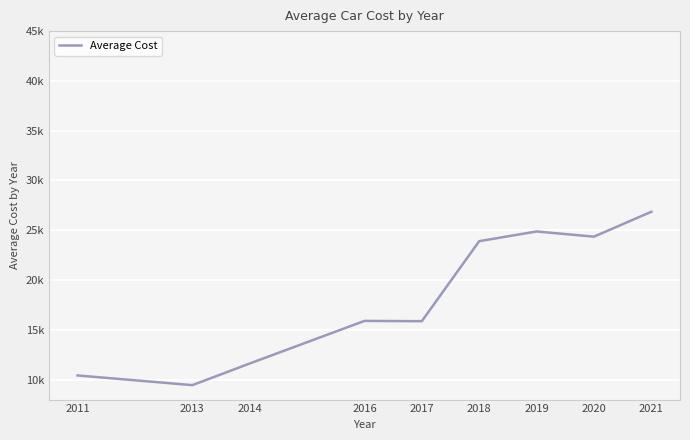

Does the chart display data point markers on the line(s)?

No